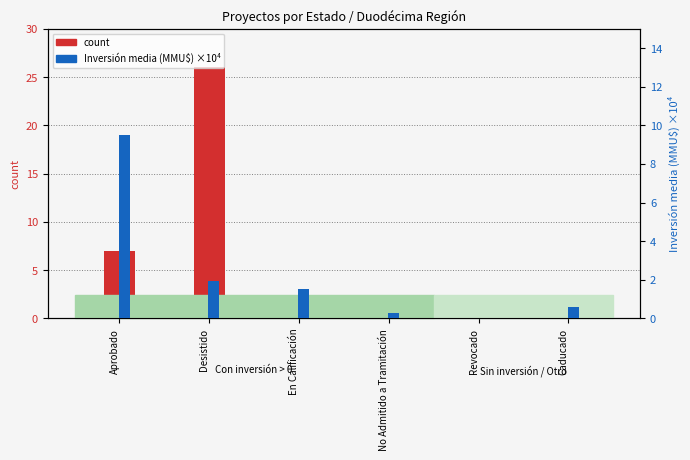

What is the label of the 6th bar from the left?

Caducado